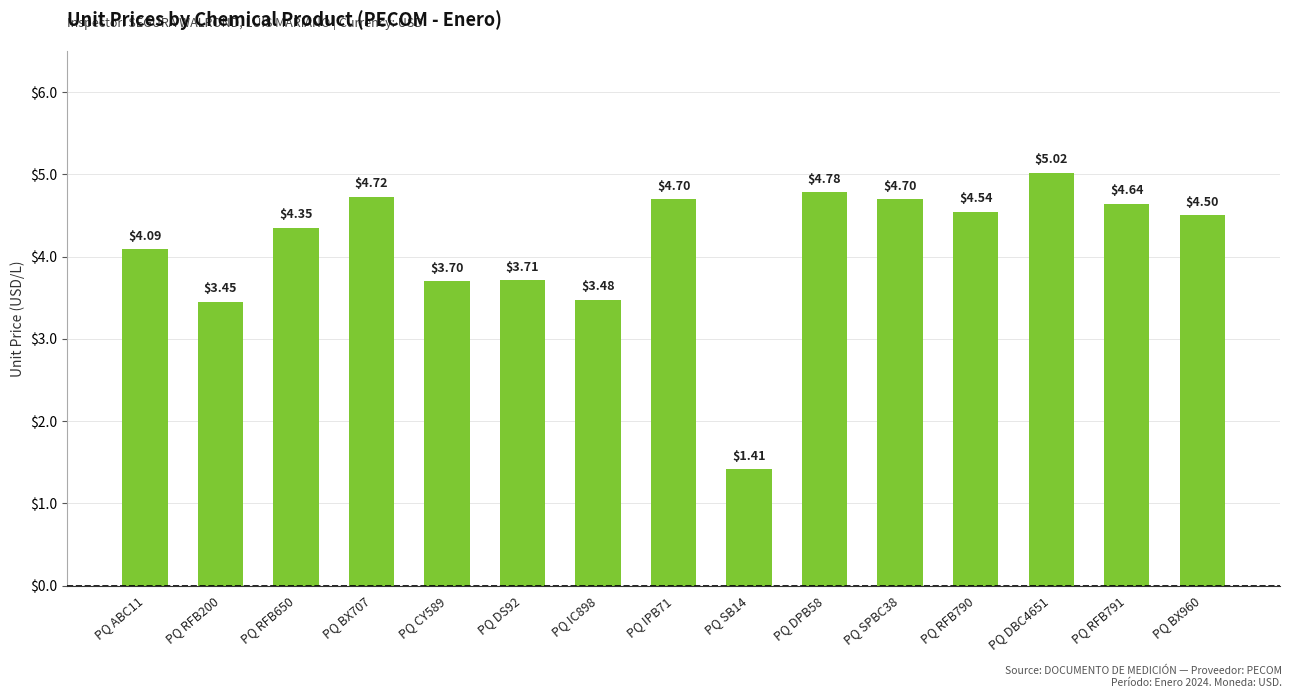

What is the difference between the maximum and minimum values?

3.6